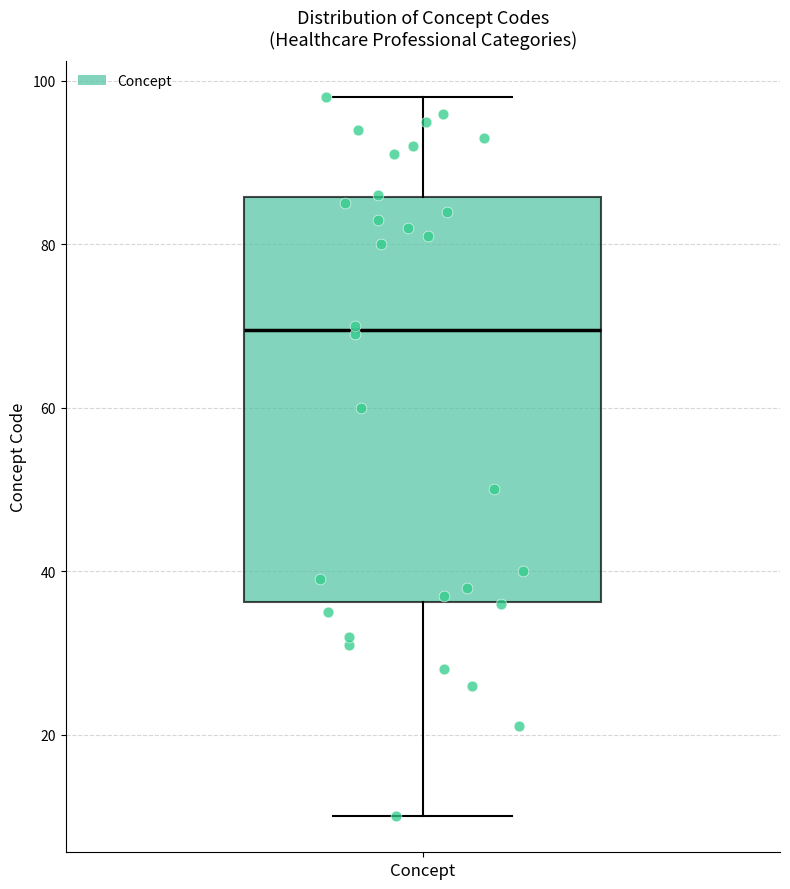

Read this box plot against the y-axis: the position of the median line, the range covered by the box, and the ends of both whiskers. The values are not printed on the chart, so give them approximately, as read against the axis.

median 70, box 36 to 86, whiskers 10 to 98